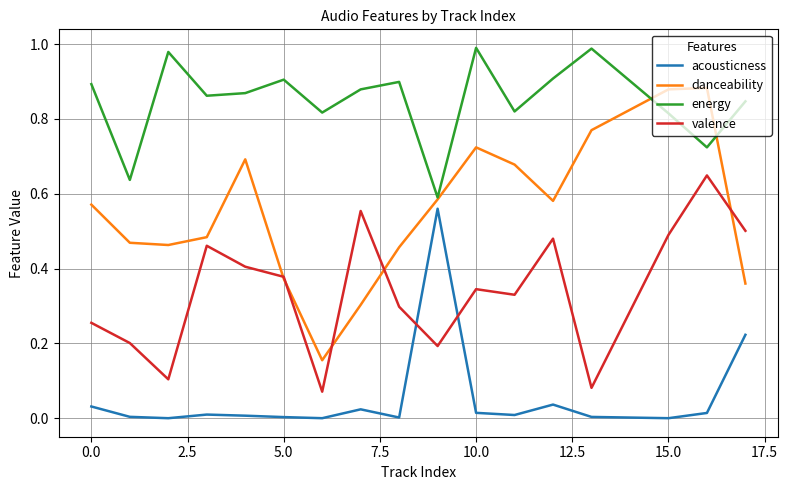

Rank the series by their maximum value, from lowest to highest.

acousticness, valence, danceability, energy